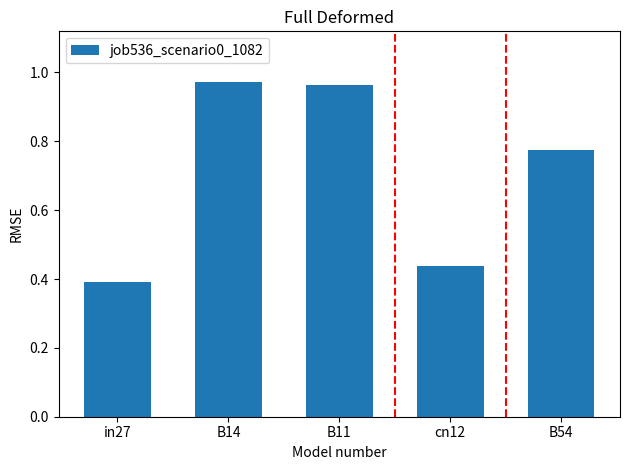

What is the sum of the values at cn12 and B54?

1.2